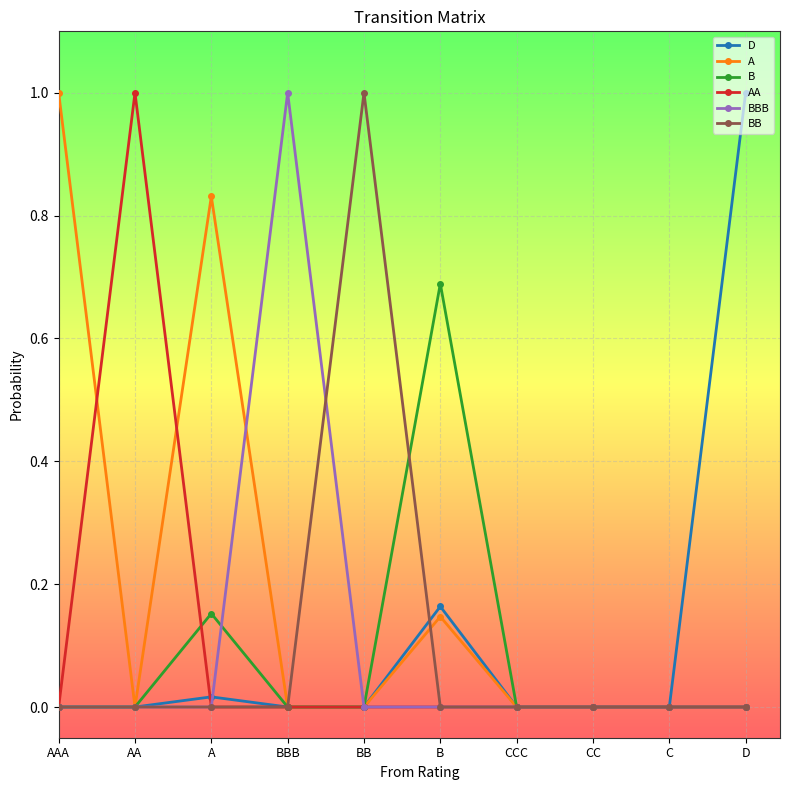

What are all the series names shown in the legend?

D, A, B, AA, BBB, BB